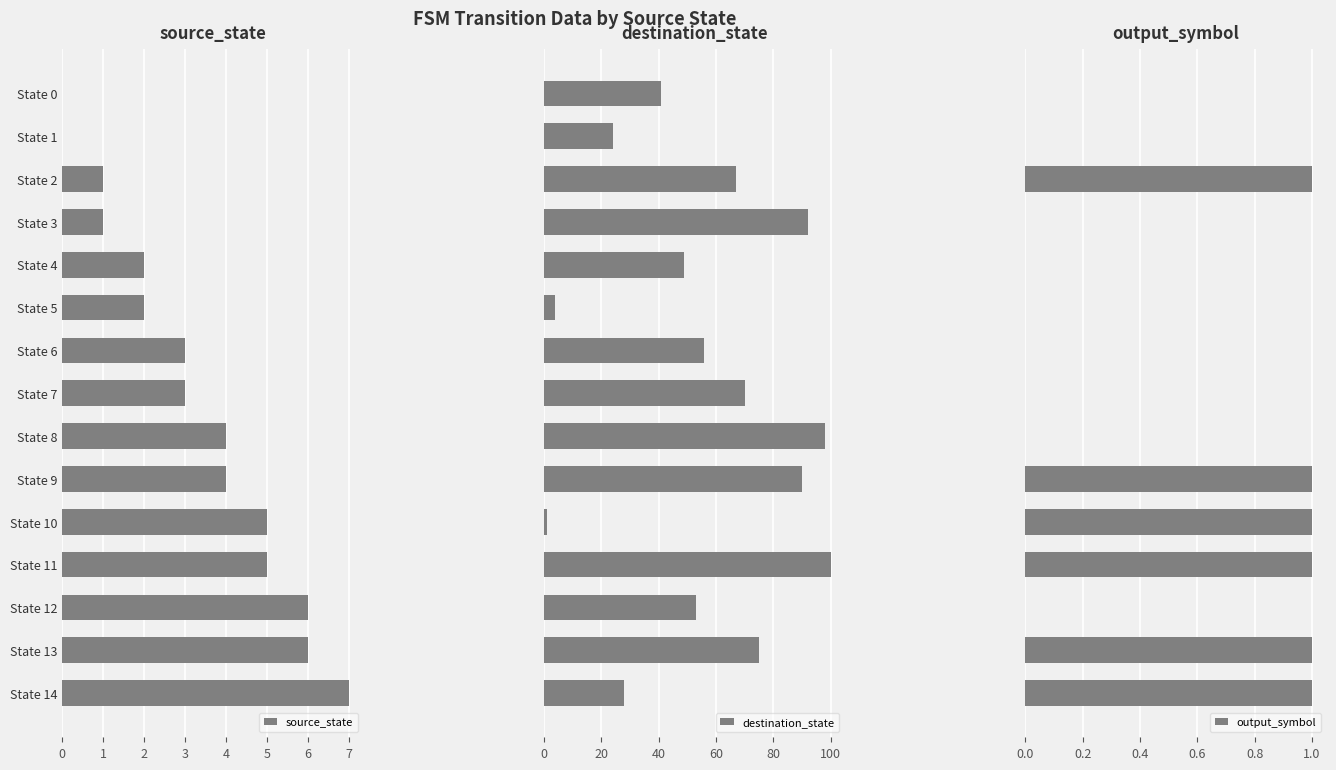

What is the average value of the destination_state series?

57